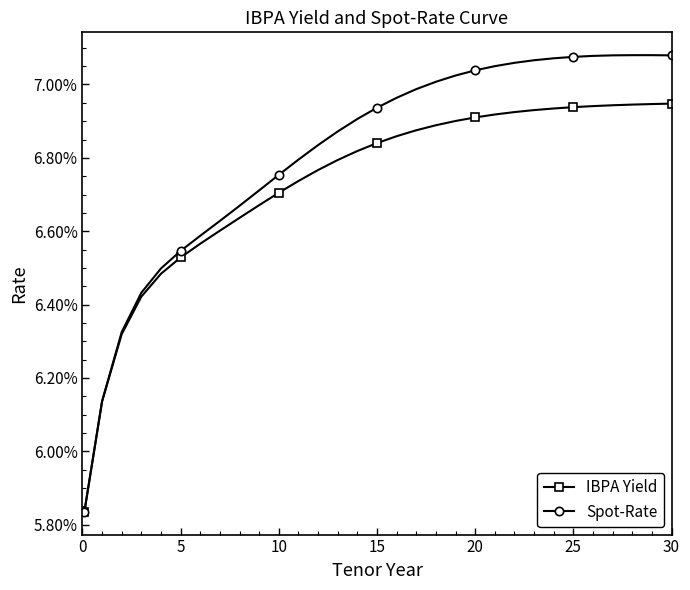

What are all the series names shown in the legend?

IBPA Yield, Spot-Rate